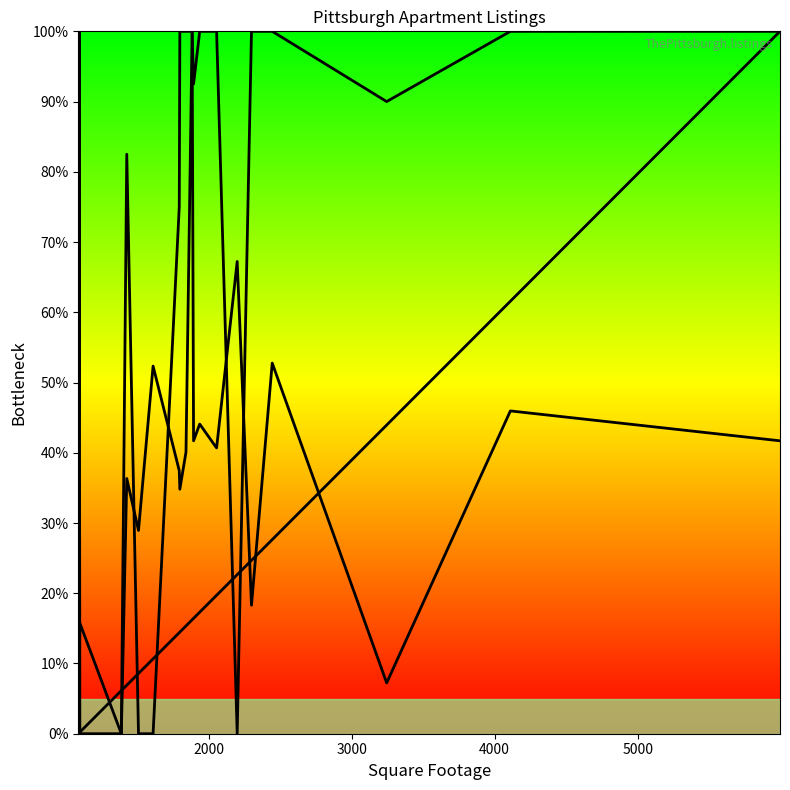

Which series has the largest range (max minus min)?

Rent